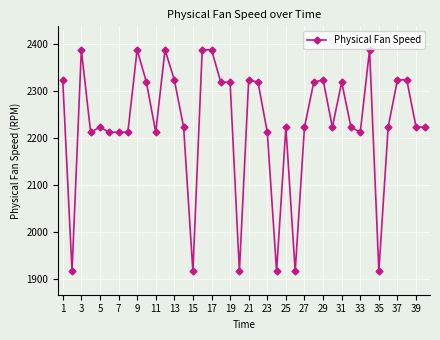

What is the value of the 11th point from the left?

2212.0